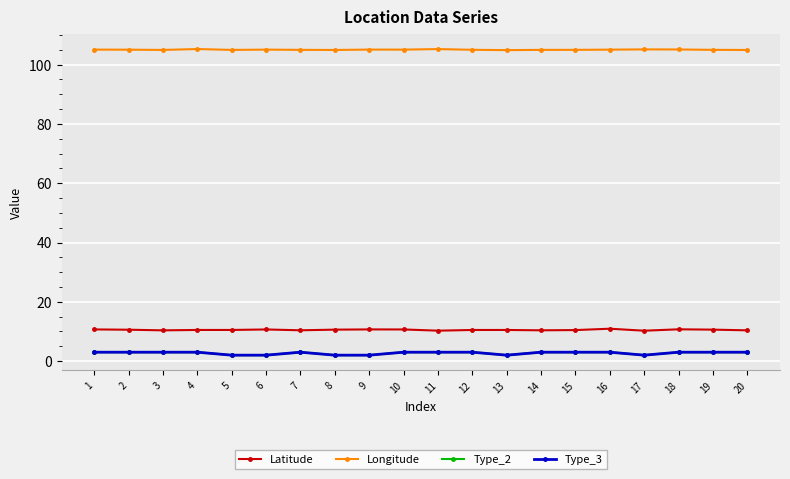

Where is Type_2 nearest to the value 2?

5